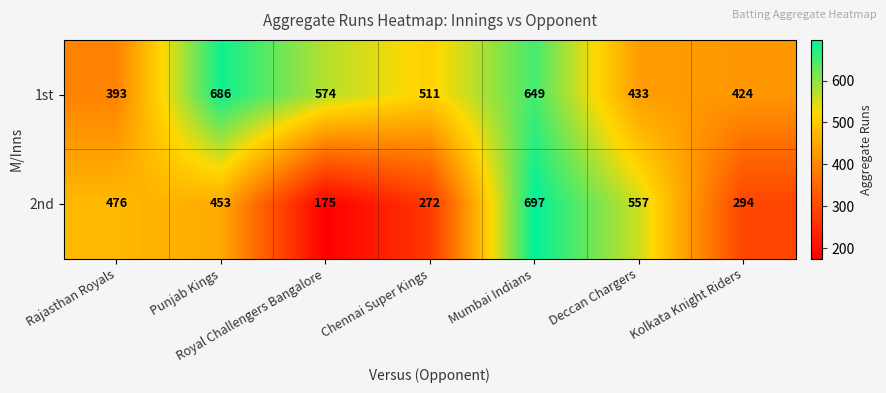

What value does the 2nd series have at Mumbai Indians, to the nearest 100?

700